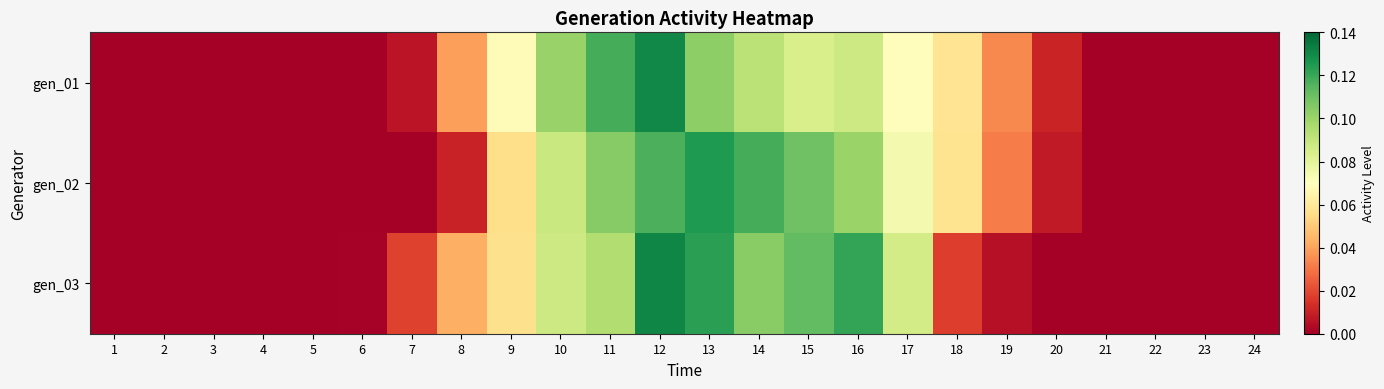

Reading left to right, what are all the values shown in this chart?

gen_01: 1=0.0	2=0.0	3=0.0	4=0.0	5=0.0	6=0.0	7=0.0	8=0.0	9=0.1	10=0.1	11=0.1	12=0.1	13=0.1	14=0.1	15=0.1	16=0.1	17=0.1	18=0.1	19=0.0	20=0.0	21=0.0	22=0.0	23=0.0	24=0.0
gen_02: 1=0.0	2=0.0	3=0.0	4=0.0	5=0.0	6=0.0	7=0.0	8=0.0	9=0.1	10=0.1	11=0.1	12=0.1	13=0.1	14=0.1	15=0.1	16=0.1	17=0.1	18=0.1	19=0.0	20=0.0	21=0.0	22=0.0	23=0.0	24=0.0
gen_03: 1=0.0	2=0.0	3=0.0	4=0.0	5=0.0	6=0.0	7=0.0	8=0.0	9=0.1	10=0.1	11=0.1	12=0.1	13=0.1	14=0.1	15=0.1	16=0.1	17=0.1	18=0.0	19=0.0	20=0.0	21=0.0	22=0.0	23=0.0	24=0.0